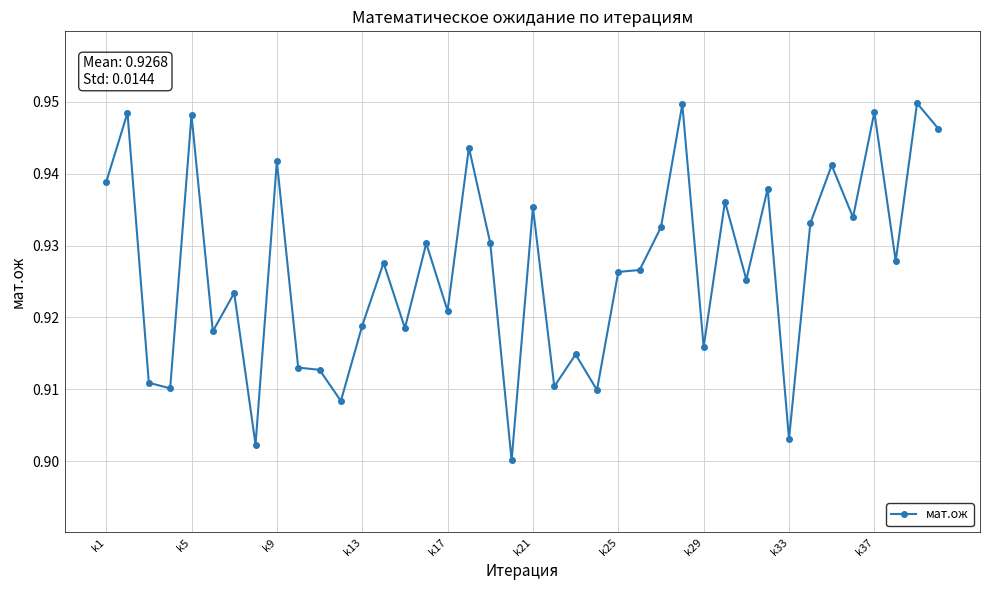

How many data points does each series have?

40